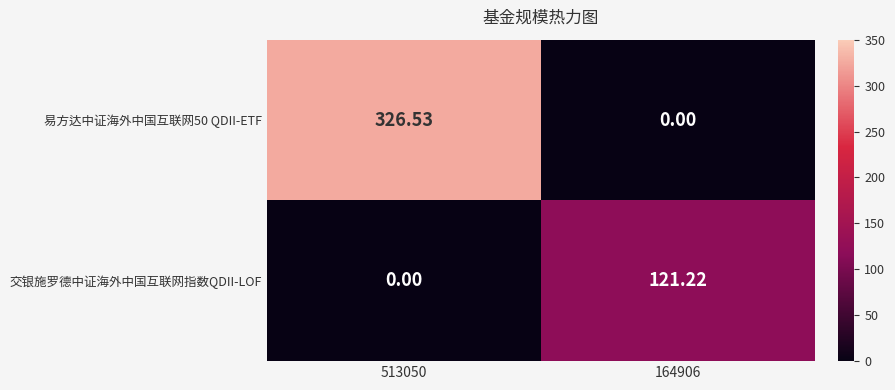

How many distinct data groups are displayed?

2